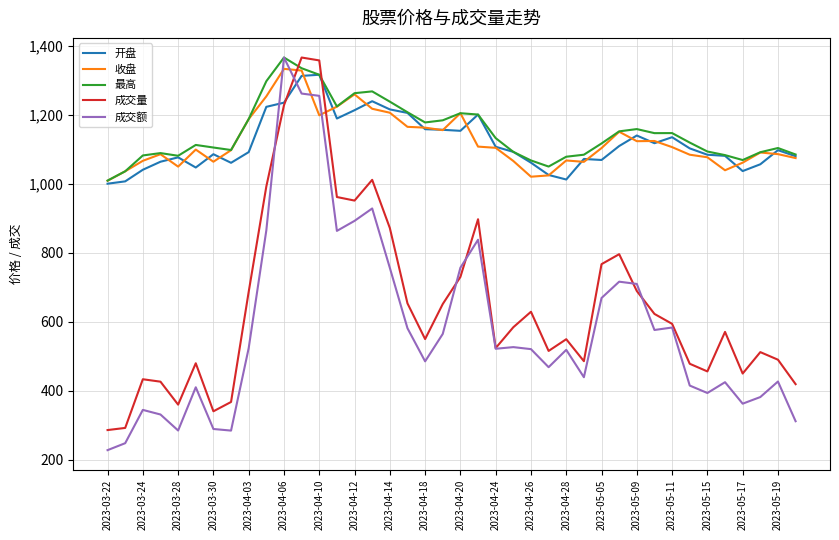

Which series has the widest spread of values?

成交额